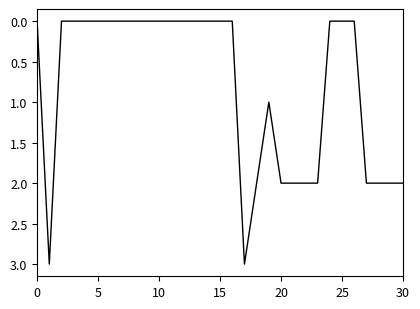

What is the greatest value displayed?

3